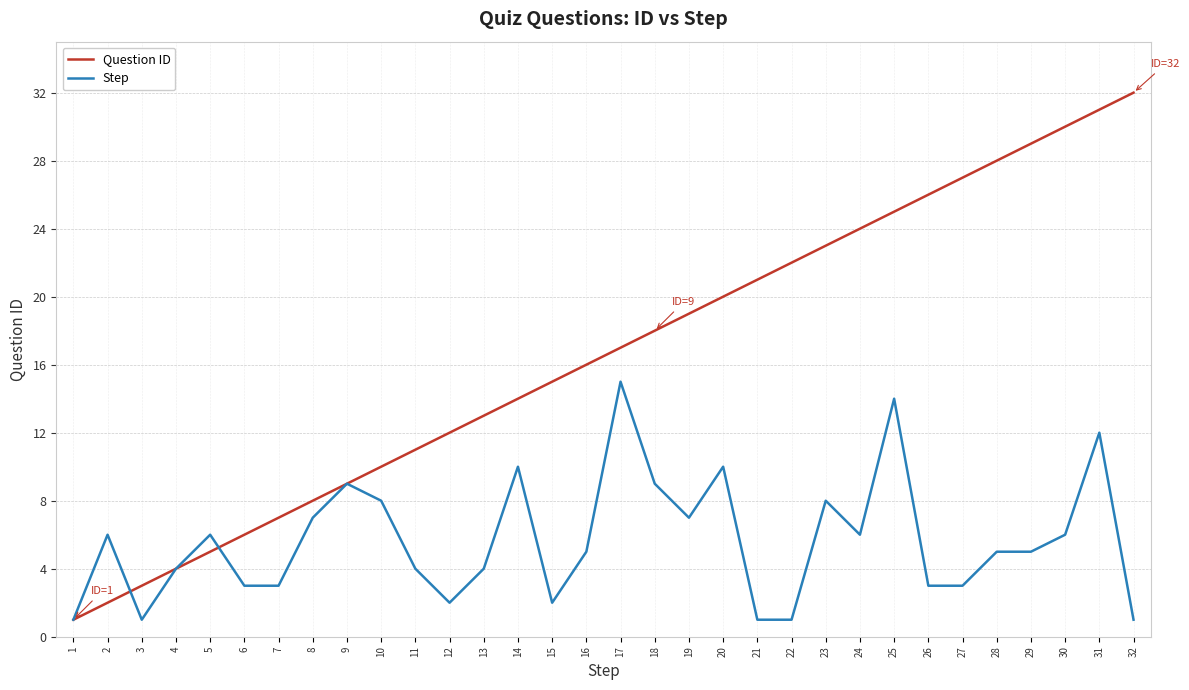

Which series ends up on top after the final intersection of Question ID and Step?

Question ID